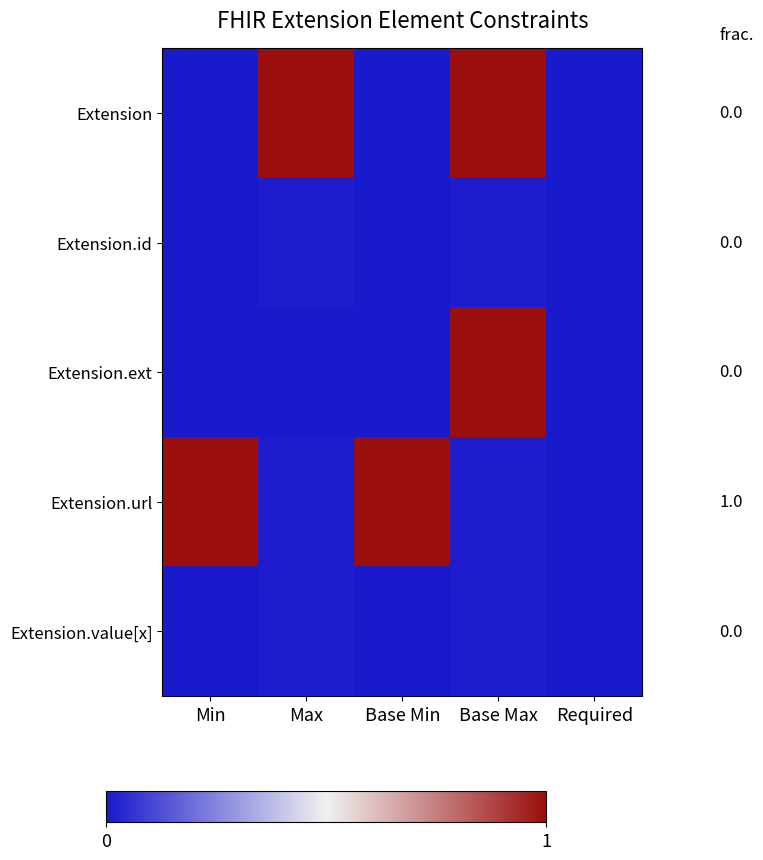

Where is Extension nearest to the value 0?

Min